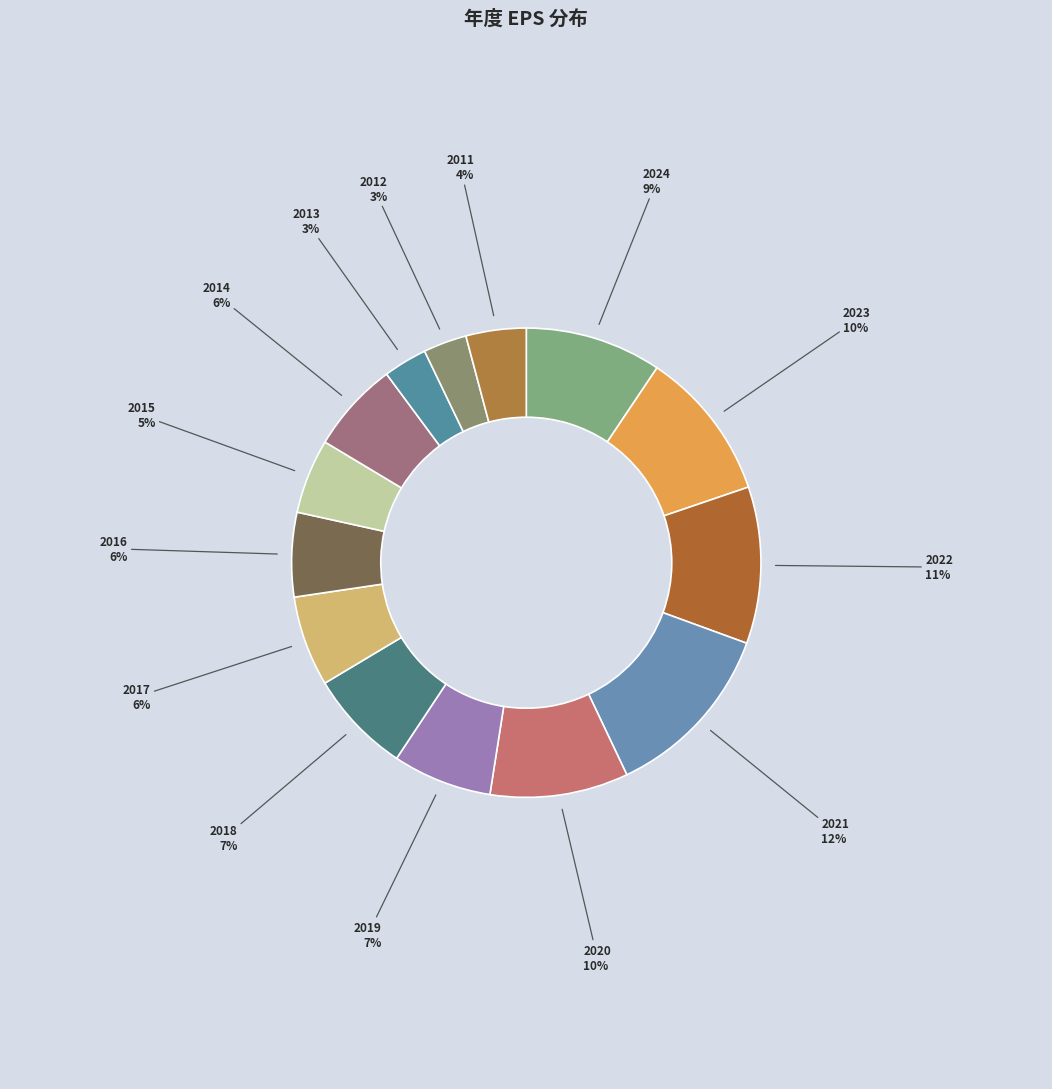

Is it true that 2013 is 3% of the pie?

True